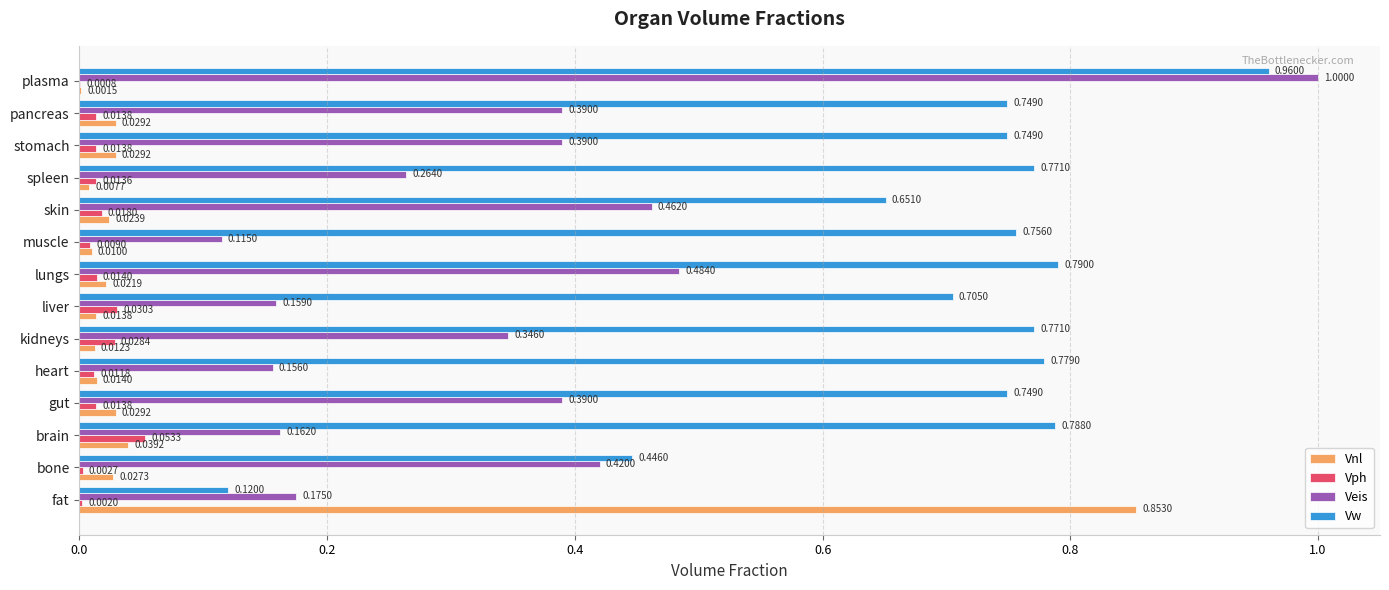

How many series are shown in this chart?

4